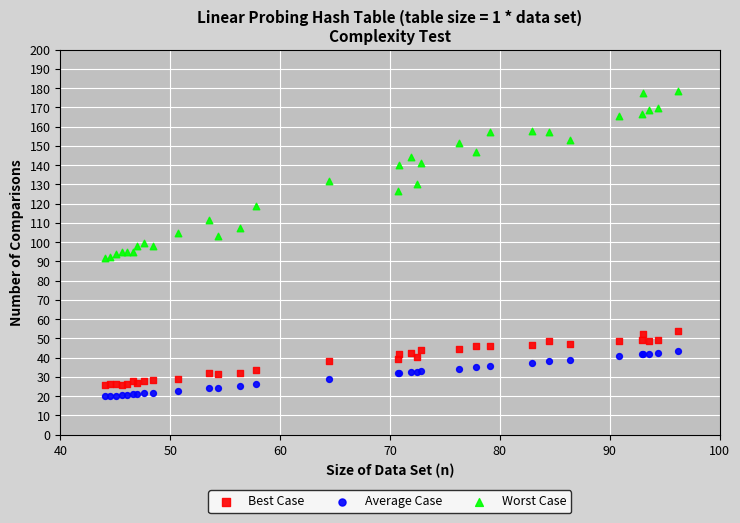

Which series has the widest spread of Y values?

Worst Case